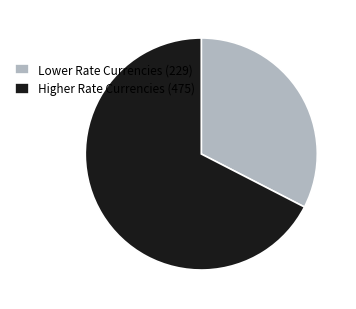

Do Higher Rate Currencies (475) and Lower Rate Currencies (229) together represent more than half of the pie?

Yes